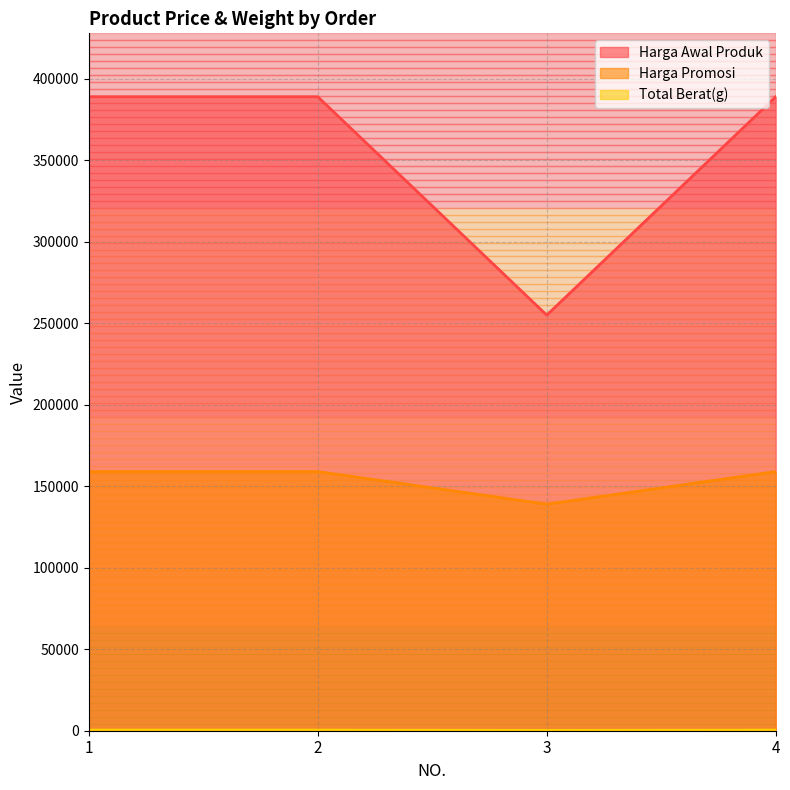

True or false: Harga Awal Produk and Total Berat(g) intersect in this chart.

False